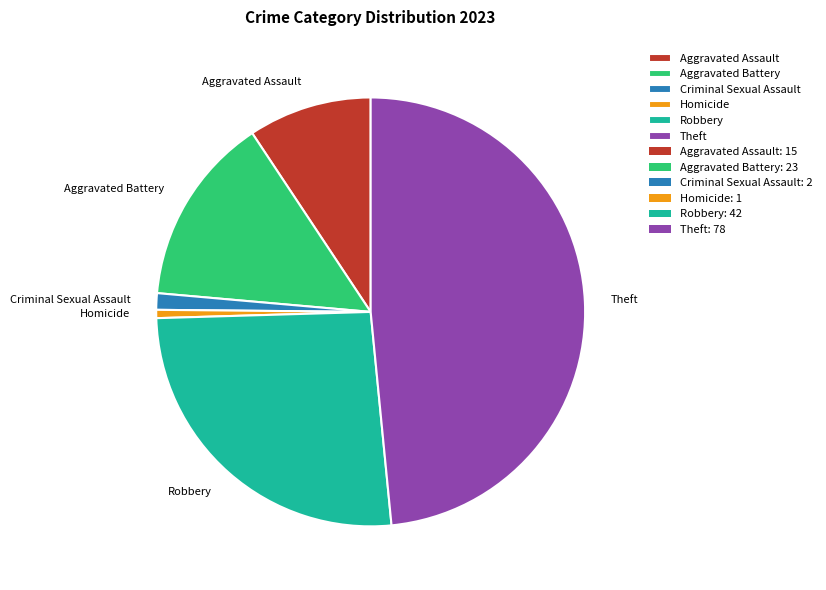

Is it true that Aggravated Battery is 7% of the pie?

False